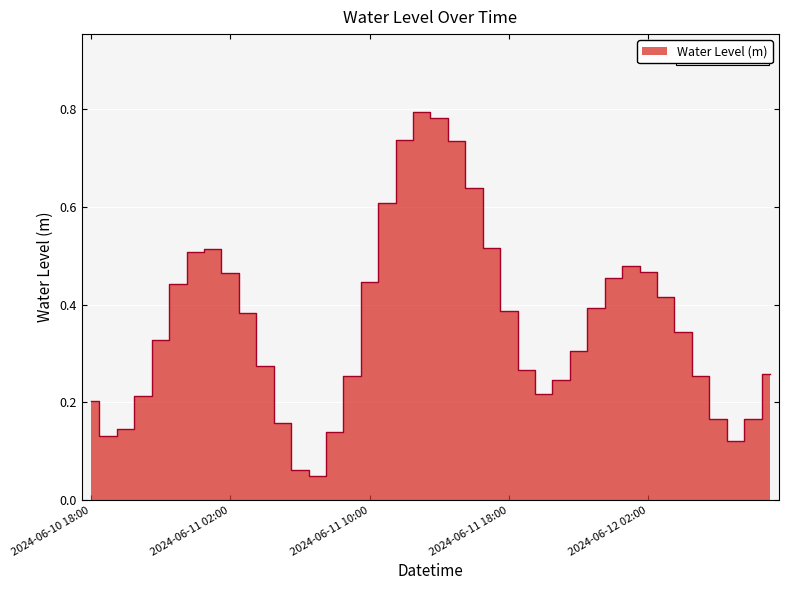

Reading left to right, transcribe all the data shown in this chart.

2024-06-10 18:00=0.2	2024-06-10 19:00=0.1	2024-06-10 20:00=0.1	2024-06-10 21:00=0.2	2024-06-10 22:00=0.3	2024-06-10 23:00=0.4	2024-06-11 00:00=0.5	2024-06-11 01:00=0.5	2024-06-11 02:00=0.5	2024-06-11 03:00=0.4	2024-06-11 04:00=0.3	2024-06-11 05:00=0.2	2024-06-11 06:00=0.1	2024-06-11 07:00=0.1	2024-06-11 08:00=0.1	2024-06-11 09:00=0.3	2024-06-11 10:00=0.4	2024-06-11 11:00=0.6	2024-06-11 12:00=0.7	2024-06-11 13:00=0.8	2024-06-11 14:00=0.8	2024-06-11 15:00=0.7	2024-06-11 16:00=0.6	2024-06-11 17:00=0.5	2024-06-11 18:00=0.4	2024-06-11 19:00=0.3	2024-06-11 20:00=0.2	2024-06-11 21:00=0.2	2024-06-11 22:00=0.3	2024-06-11 23:00=0.4	2024-06-12 00:00=0.5	2024-06-12 01:00=0.5	2024-06-12 02:00=0.5	2024-06-12 03:00=0.4	2024-06-12 04:00=0.3	2024-06-12 05:00=0.3	2024-06-12 06:00=0.2	2024-06-12 07:00=0.1	2024-06-12 08:00=0.2	2024-06-12 09:00=0.3